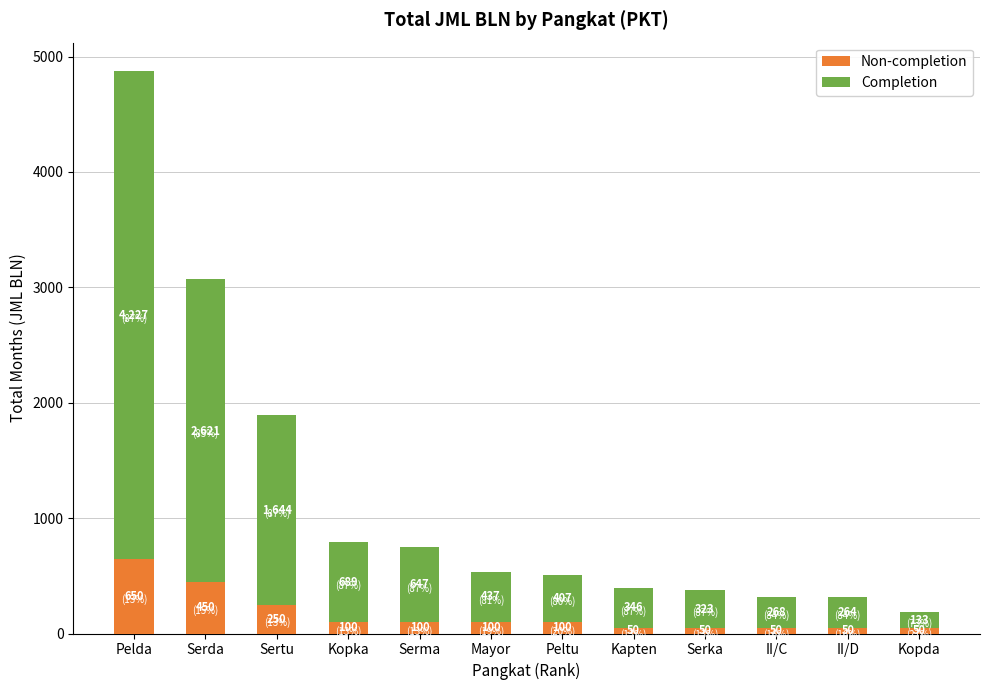

What is the value of the Non-completion bar at the 12th from the left?

50